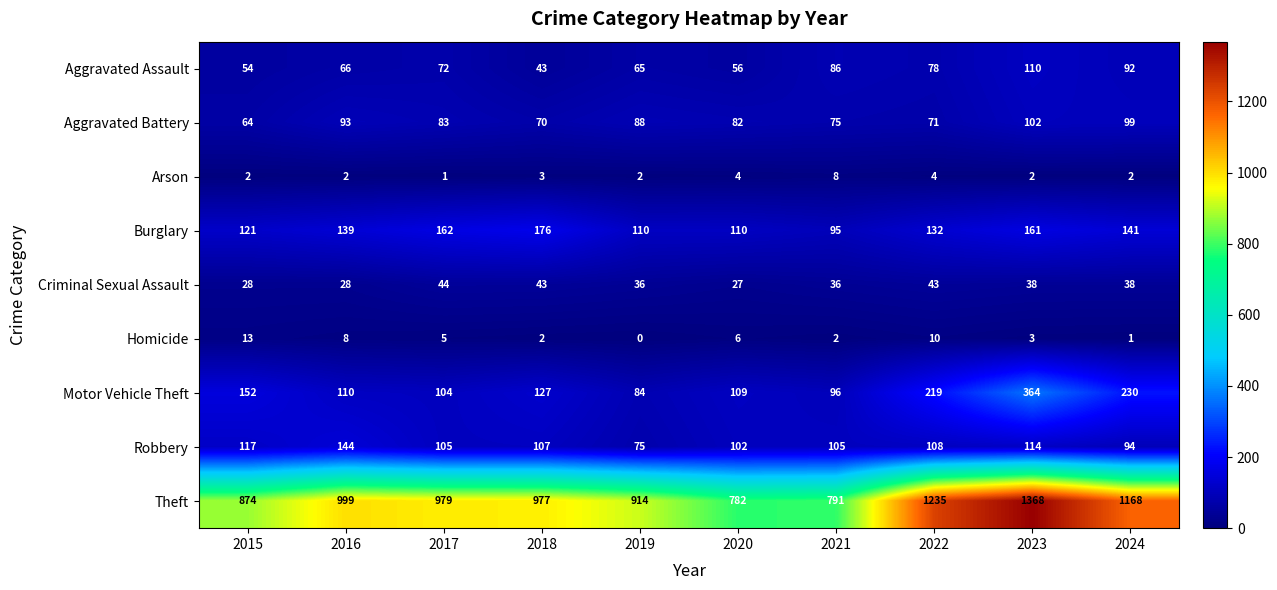

How many distinct data groups are displayed?

9